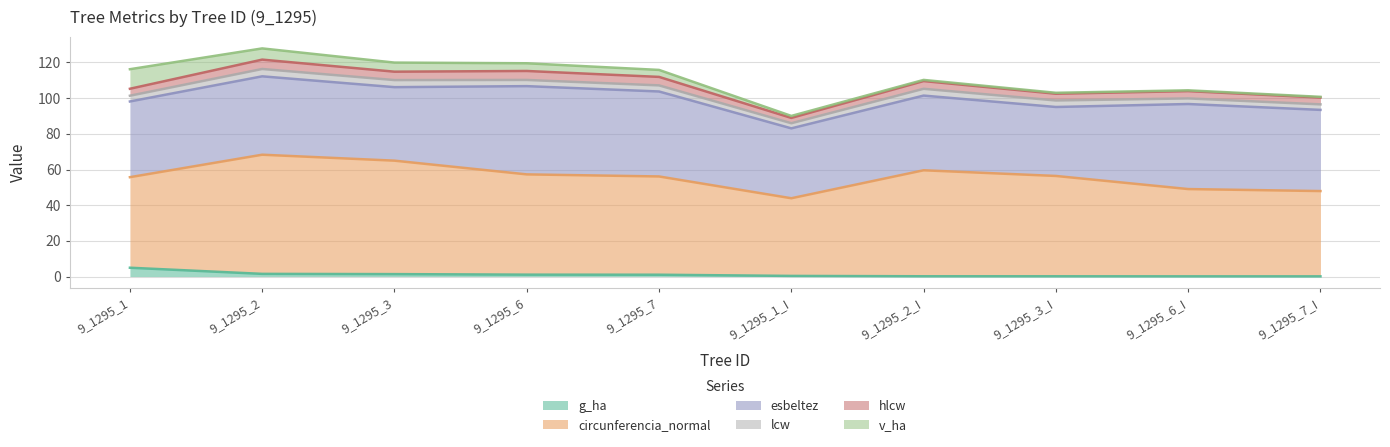

What is the maximum value for g_ha?

4.9